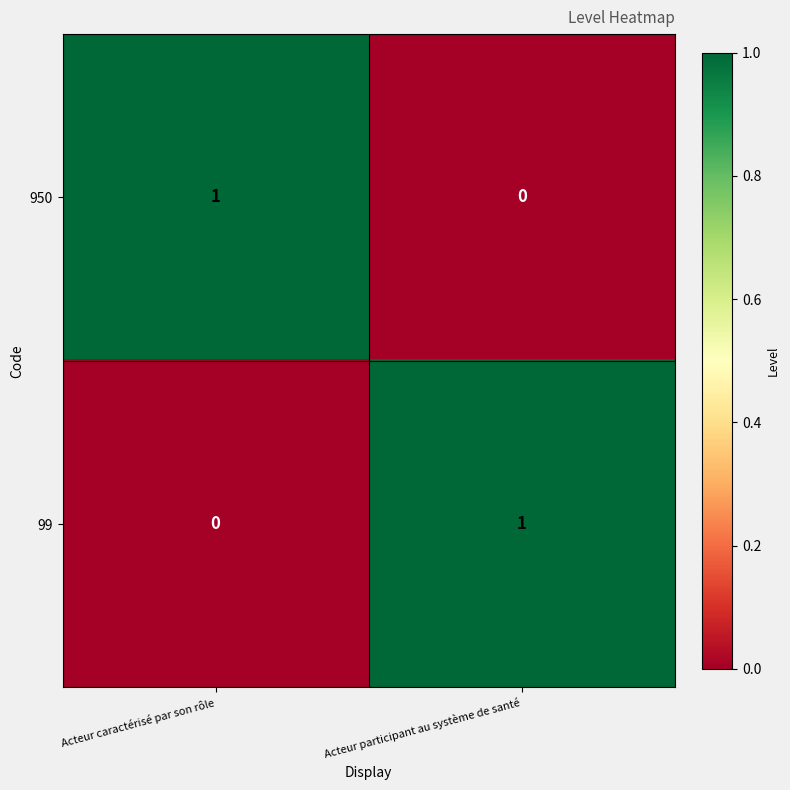

The value of 99 at Acteur participant au système de santé is 1. True or false?

True